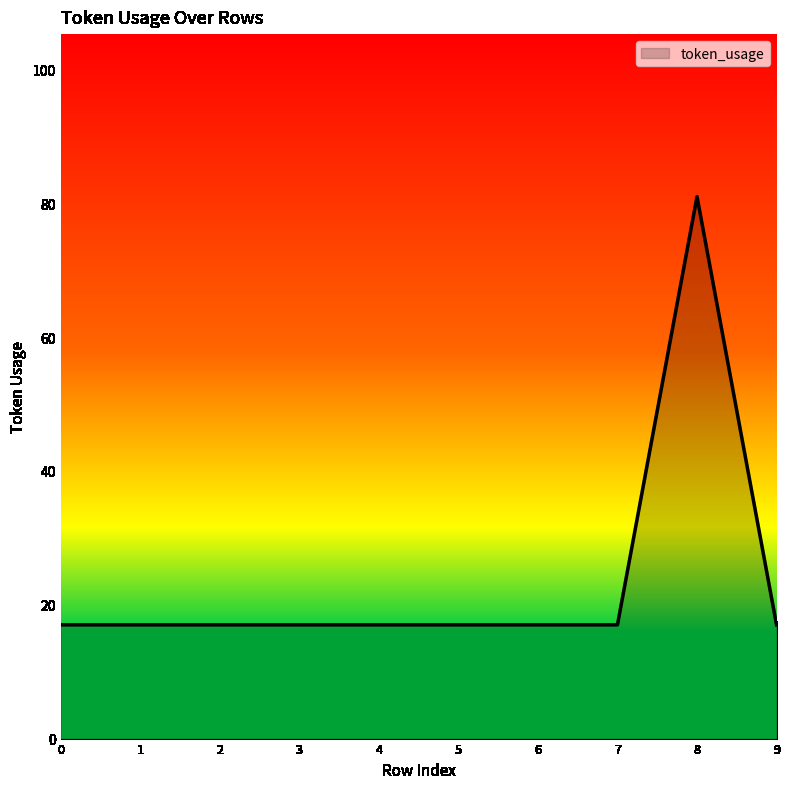

What is the sum of the values at 0 and 7?

34